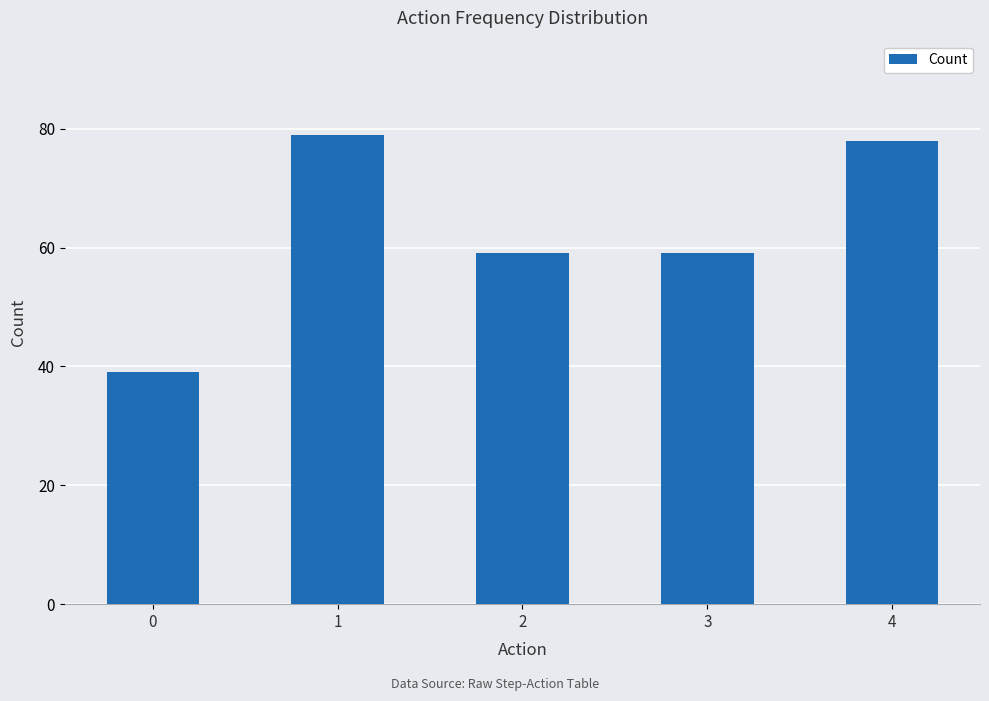

Read the value at 3.

59